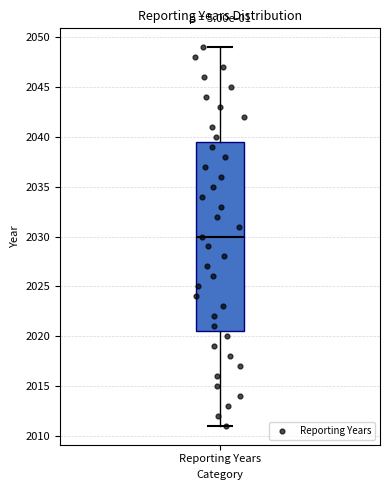

Transcribe this box plot: give where the median line is, the range the box spans, and where the two whiskers end, as read against the y-axis. The values are not printed on the chart, so give them approximately, as read against the axis.

median 2030.0, box 2020.5 to 2039.5, whiskers 2011.0 to 2049.0